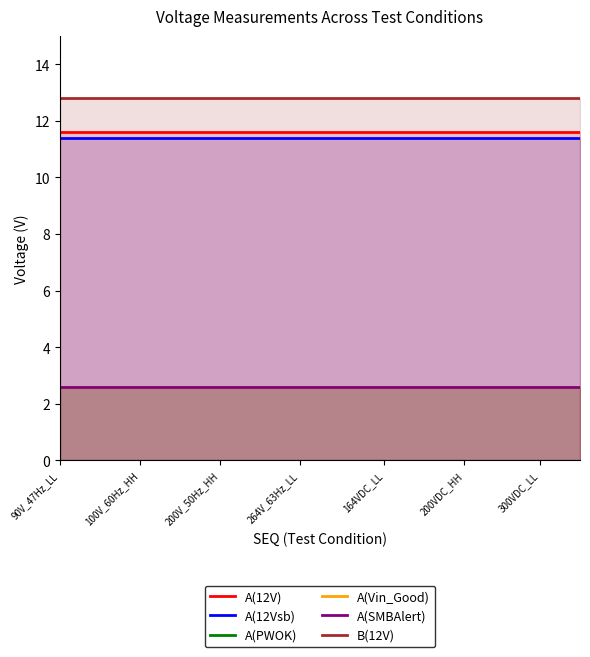

How many lines are shown in the chart?

6